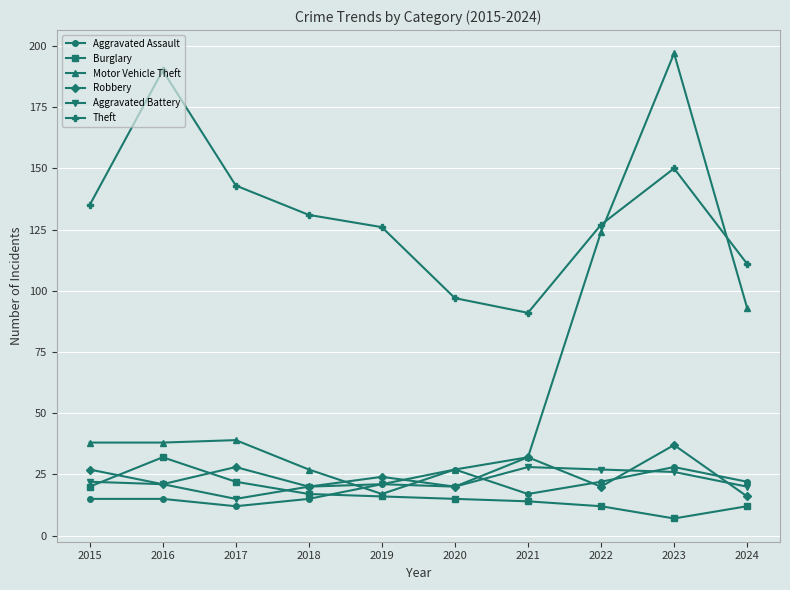

Reading right to left, list all the values displayed in this chart.

Aggravated Assault: 22	28	22	17	27	21	15	12	15	15
Burglary: 12	7	12	14	15	16	17	22	32	20
Motor Vehicle Theft: 93	197	124	32	27	17	27	39	38	38
Robbery: 16	37	20	32	20	24	20	28	21	27
Aggravated Battery: 20	26	27	28	20	21	20	15	21	22
Theft: 111	150	127	91	97	126	131	143	190	135